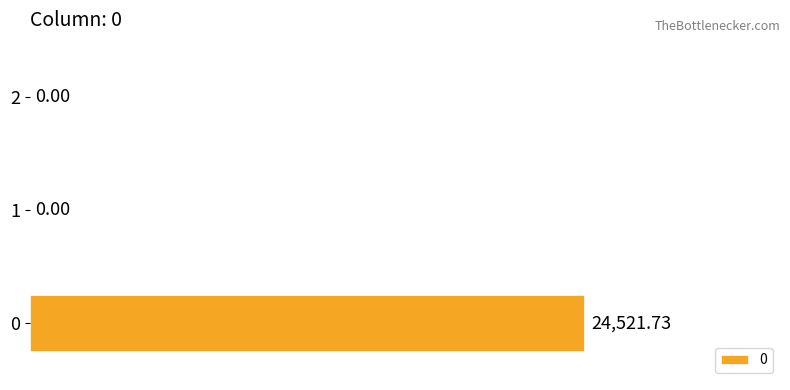

Is it true that the value at 0 is 1?

True